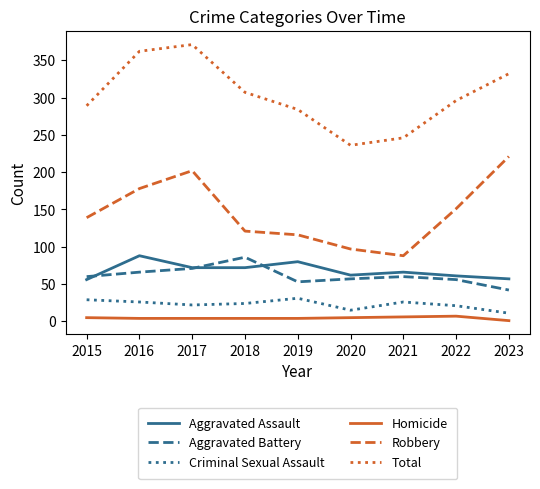

In Criminal Sexual Assault, how many points are higher than both neighbors (excluding endpoints)?

2